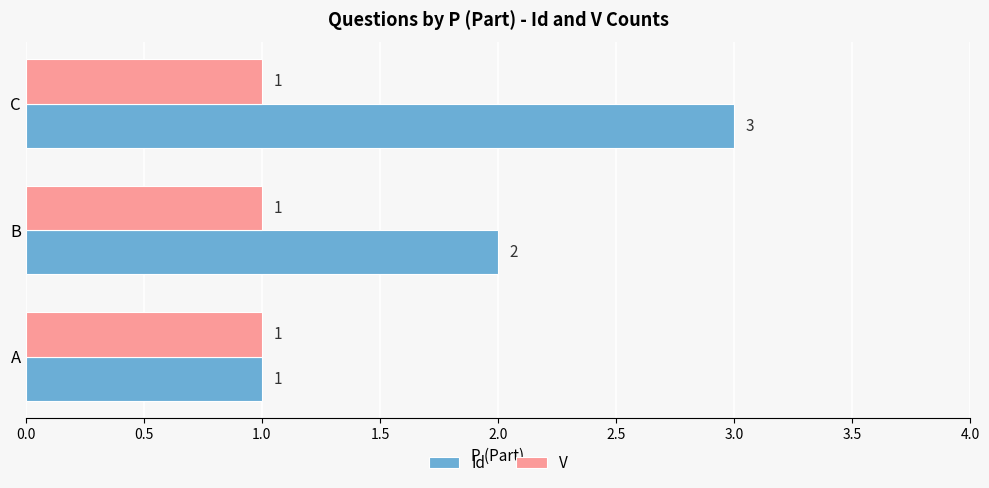

List the labels in order of Id value, largest first.

C, B, A